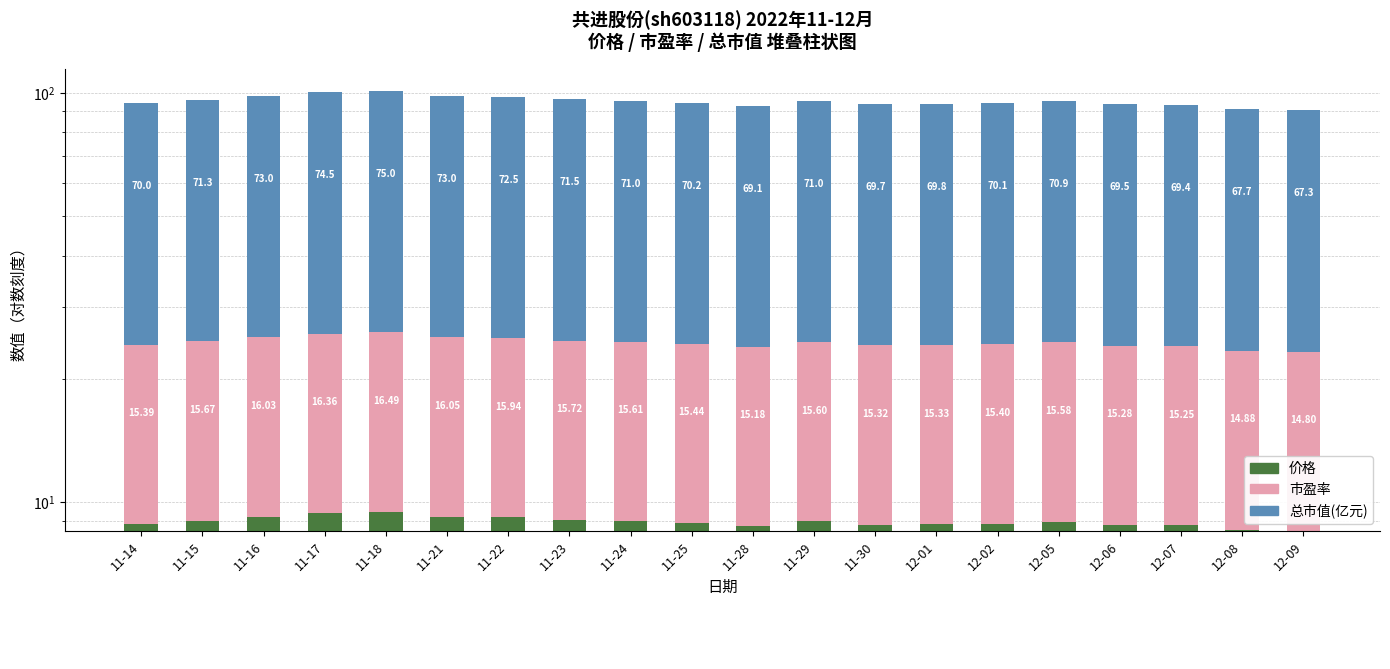

What is the difference between the second highest and second lowest values in the 市盈率 series?

1.5